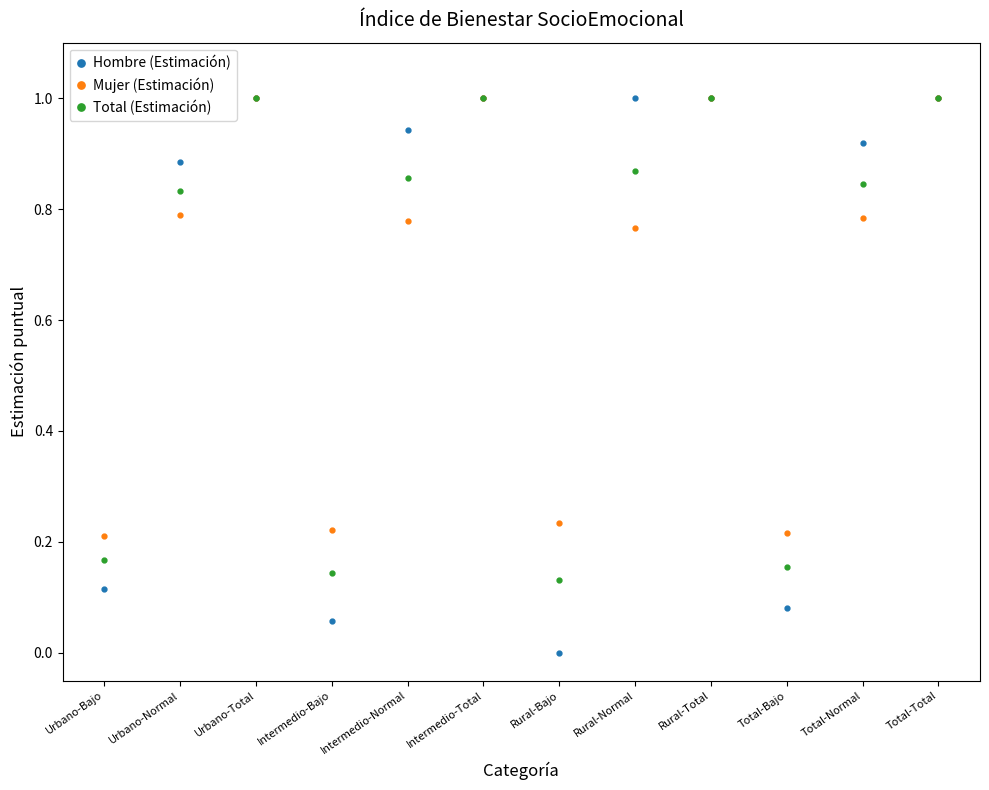

At Urbano-Bajo, list the series in order from smallest to largest.

Hombre (Estimación), Total (Estimación), Mujer (Estimación)